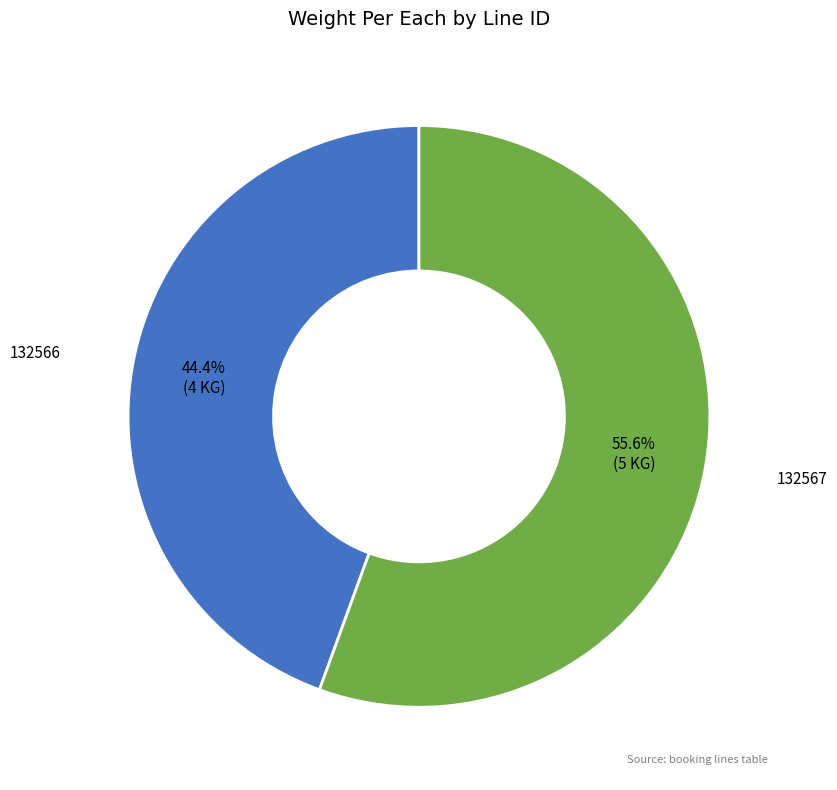

Combined, what portion of the pie is 132567 and 132566?

100.0%